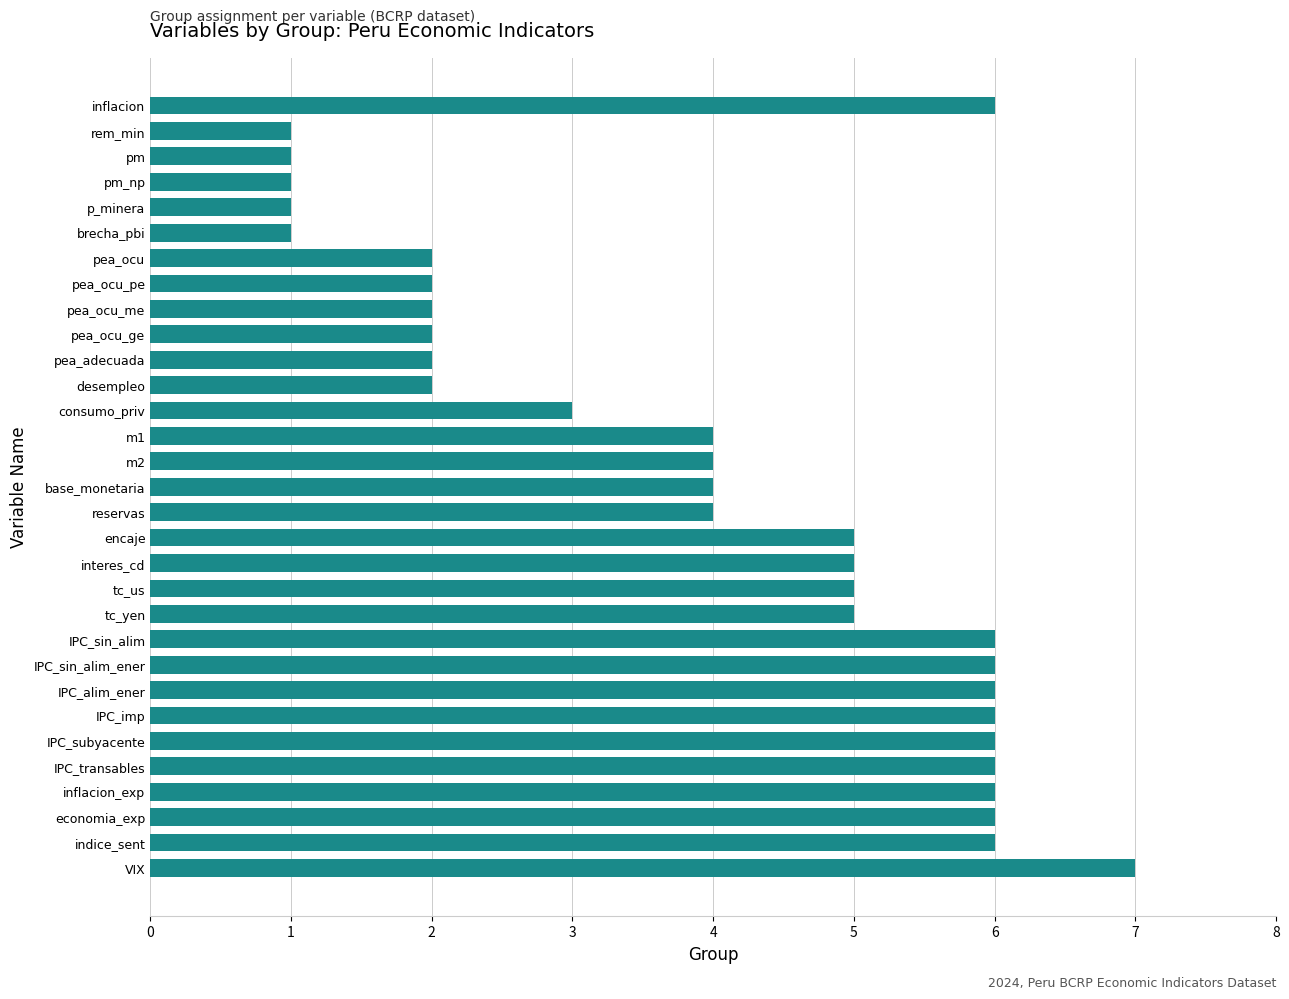

Are the bars grouped side by side (vs. stacked)?

No